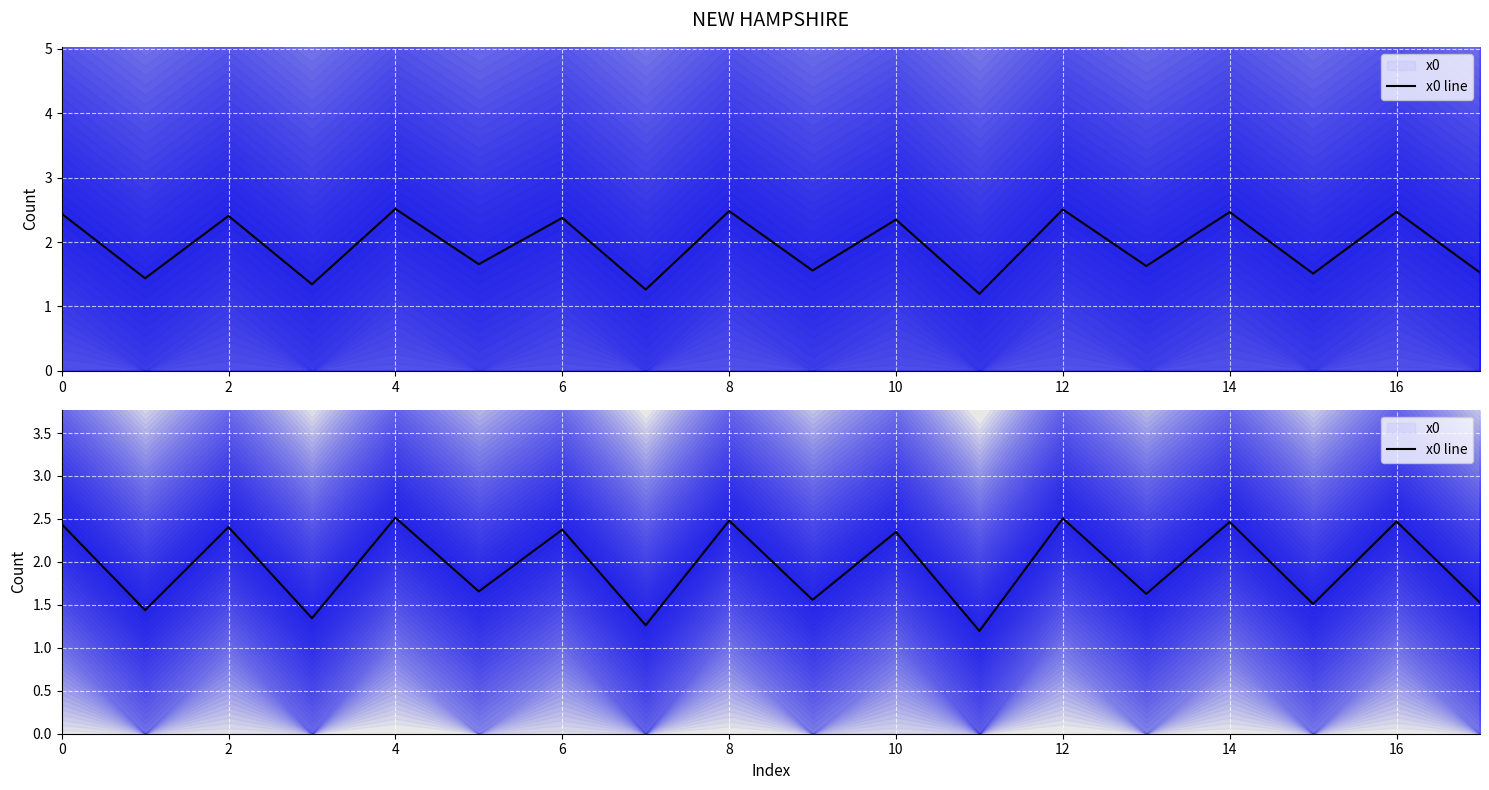

What is the difference between the maximum and minimum values?

1.3